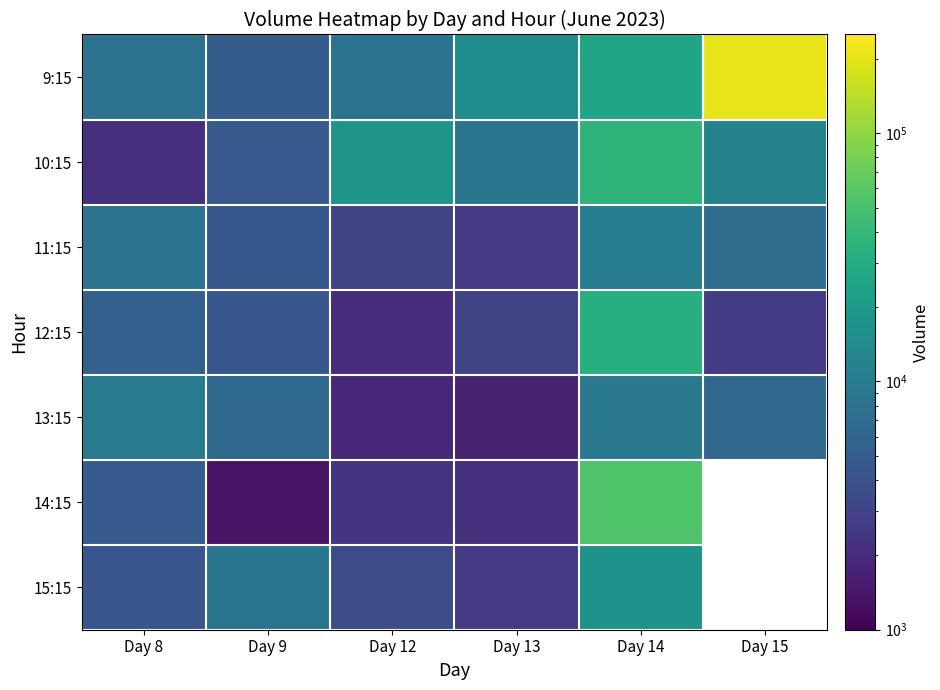

Which series changed the most between Day 13 and Day 14?

14:15